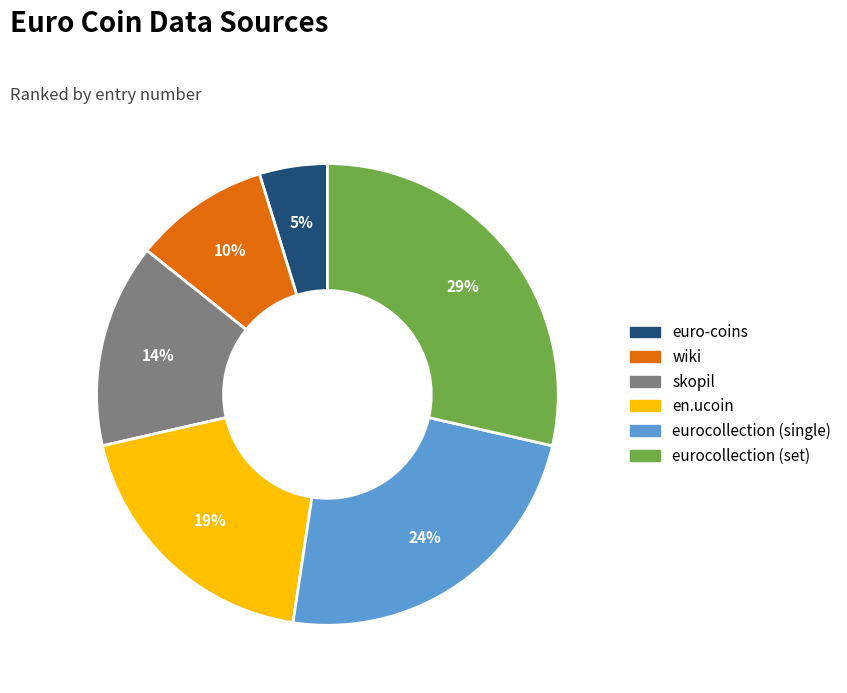

Which has a higher value, eurocollection (single) or wiki?

eurocollection (single)